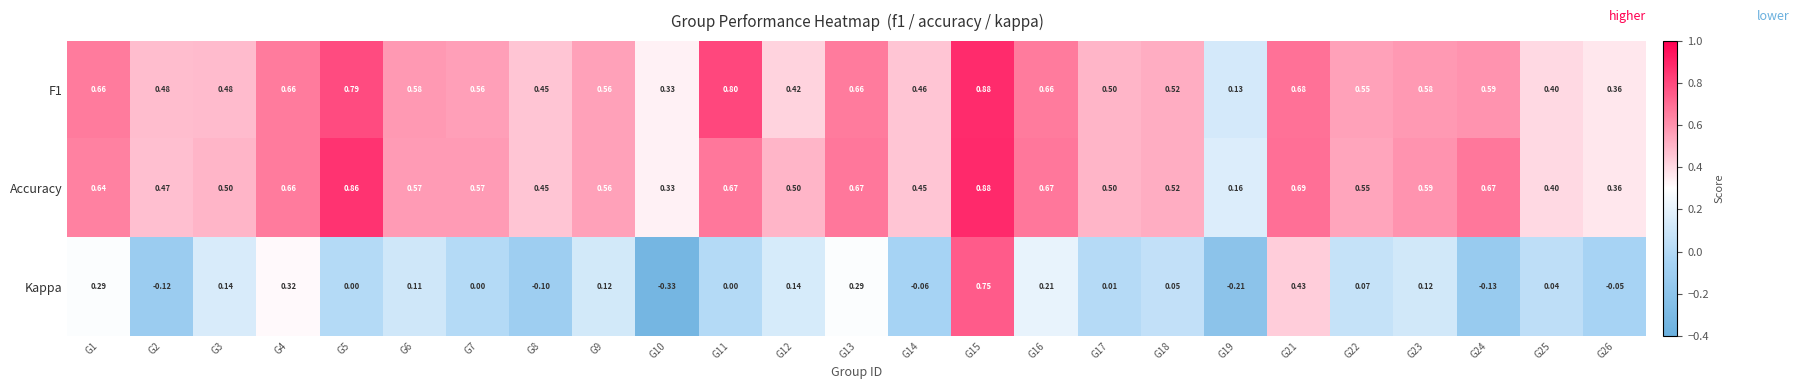

Which series has the largest total across all categories?

Accuracy